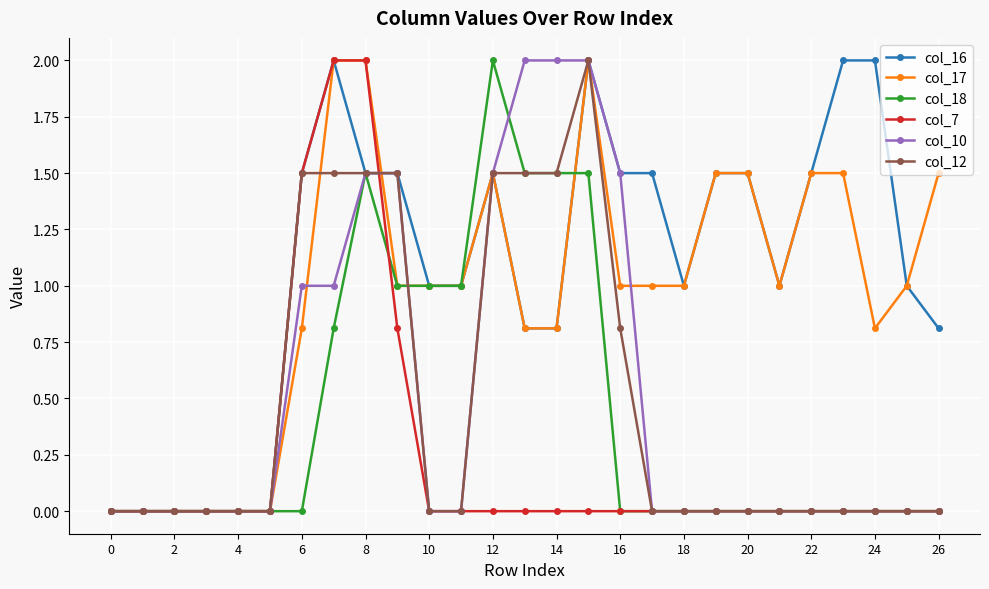

Which series has the largest total across all categories?

col_16